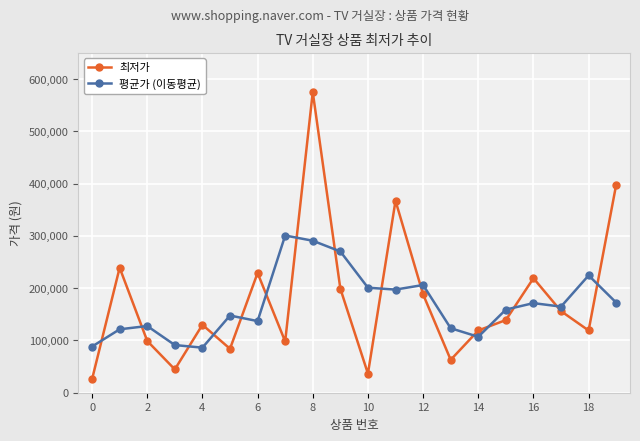

Which series has the widest spread of values?

최저가